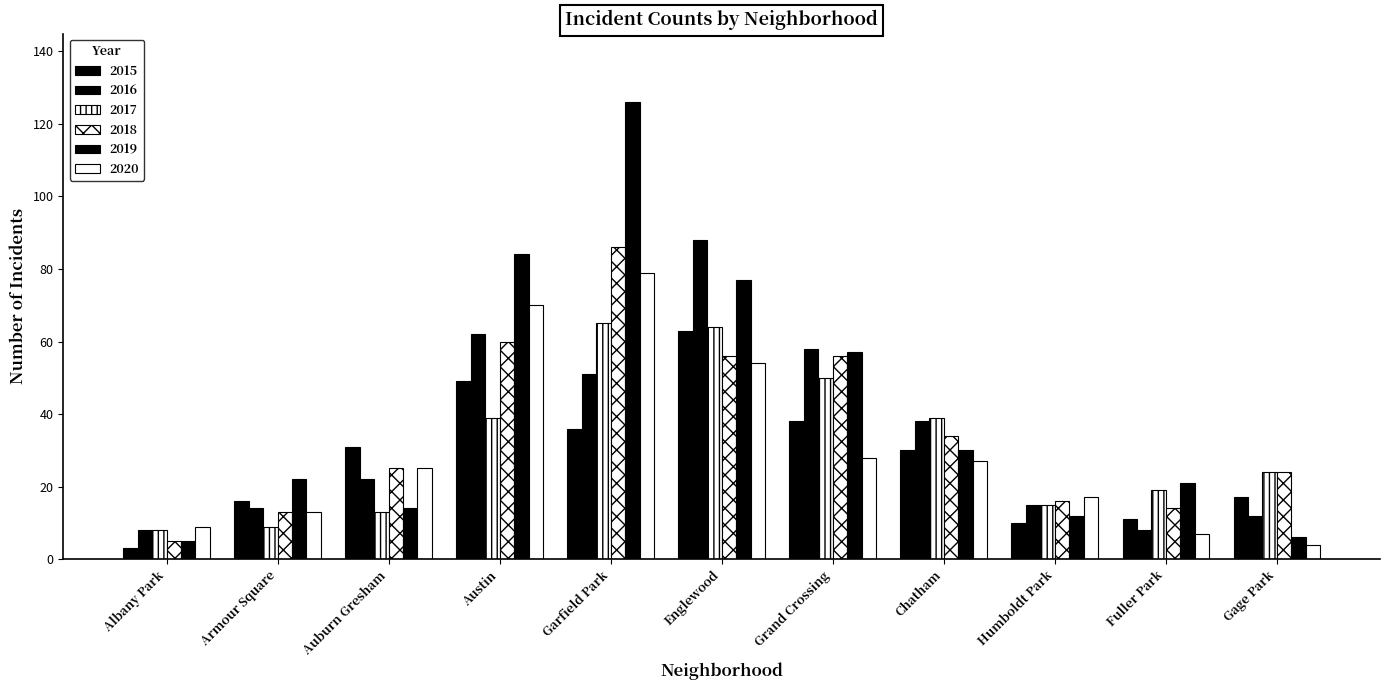

What is the lowest value of the 2016 series?

8